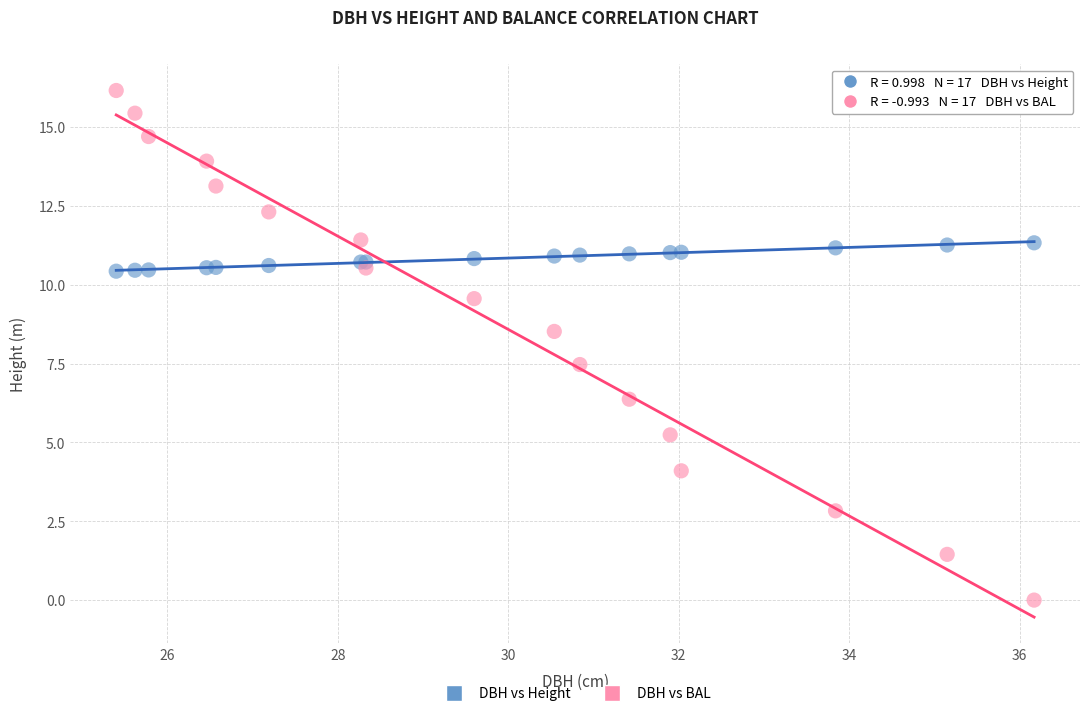

Which series contains the lowest Y value?

DBH vs BAL